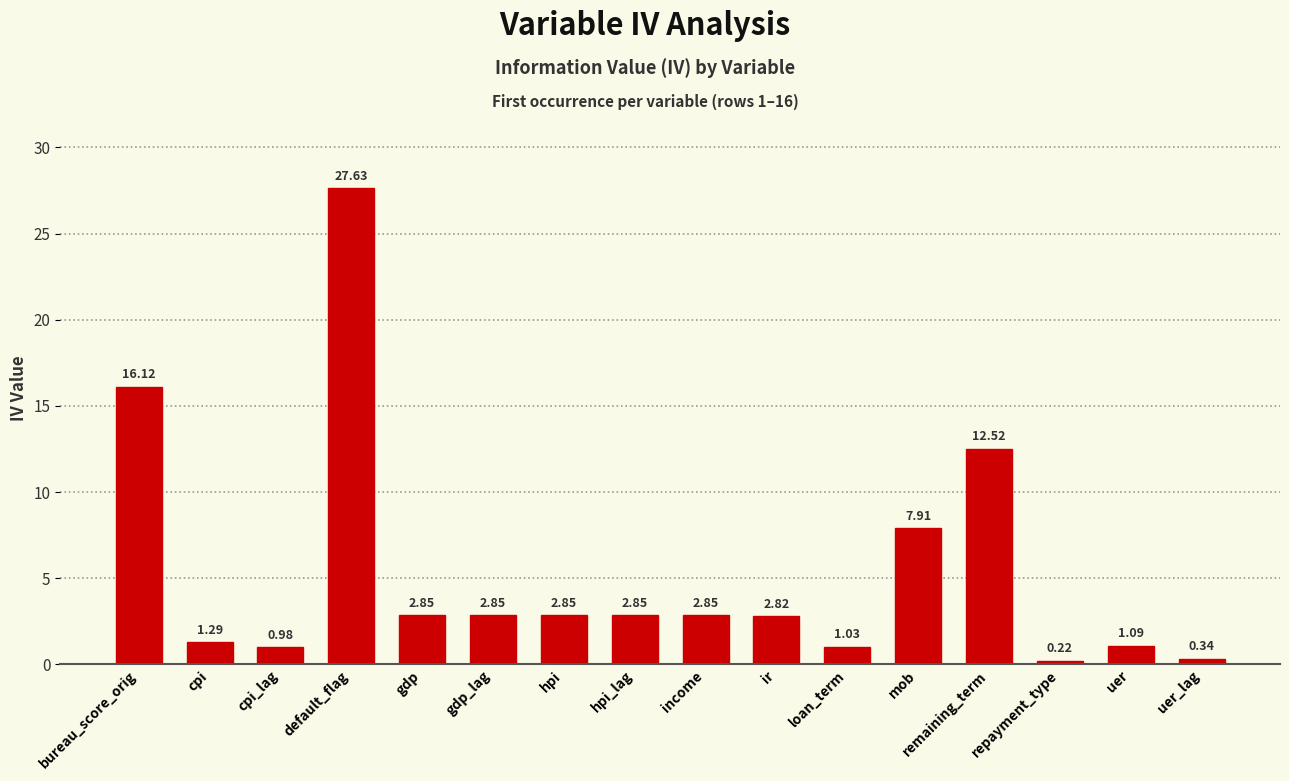

How many series are shown in this chart?

1